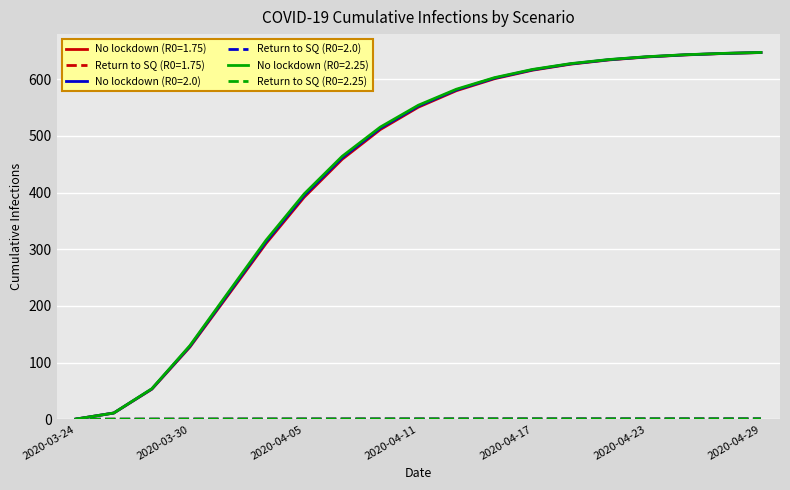

What is the greatest value displayed?

647.1